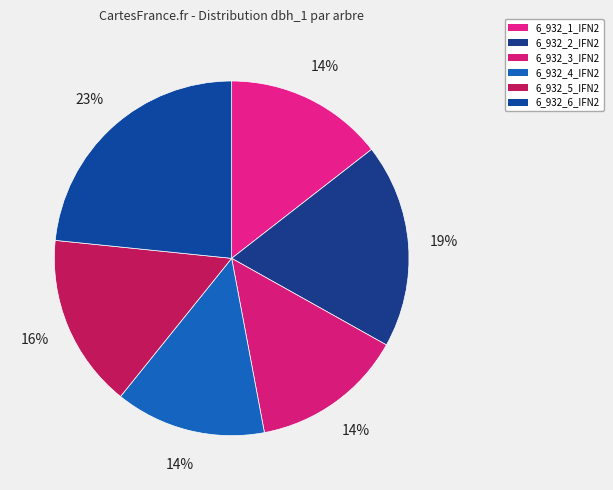

What percentage is the 6_932_3_IFN2 slice, to the nearest percent?

14%